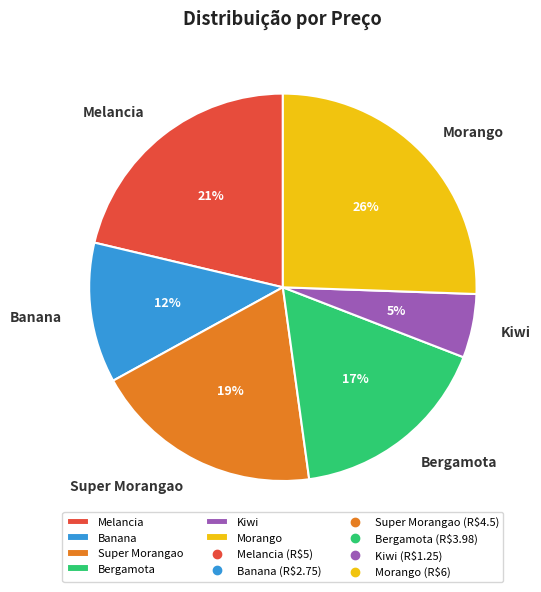

Does Kiwi represent more than half of the total?

No